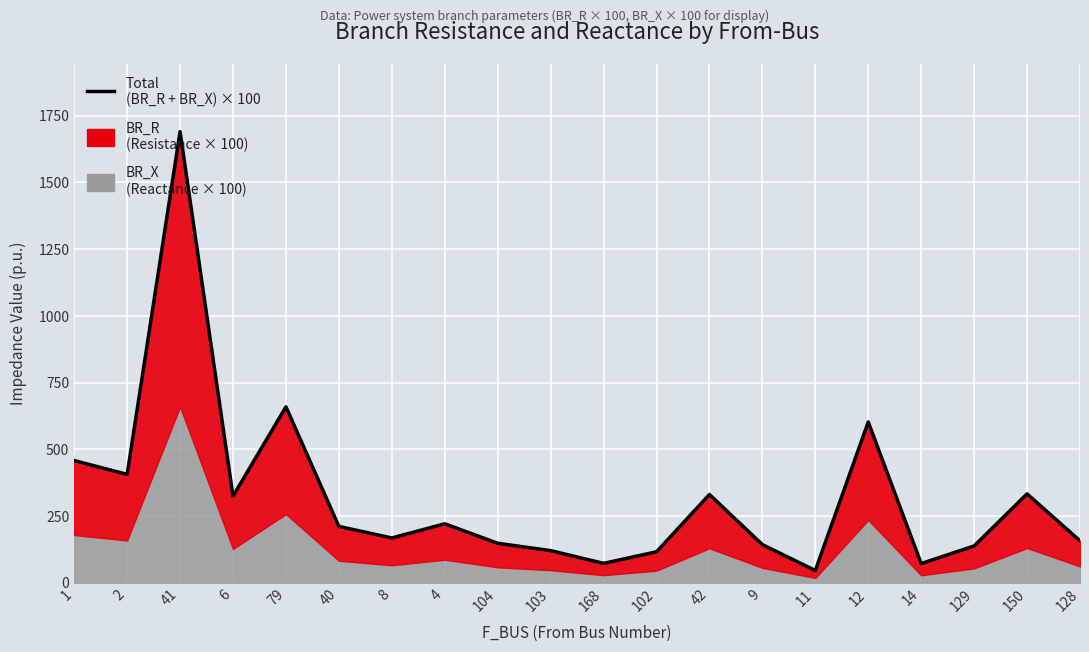

Is it true that the value at 128 is 156.8?

True